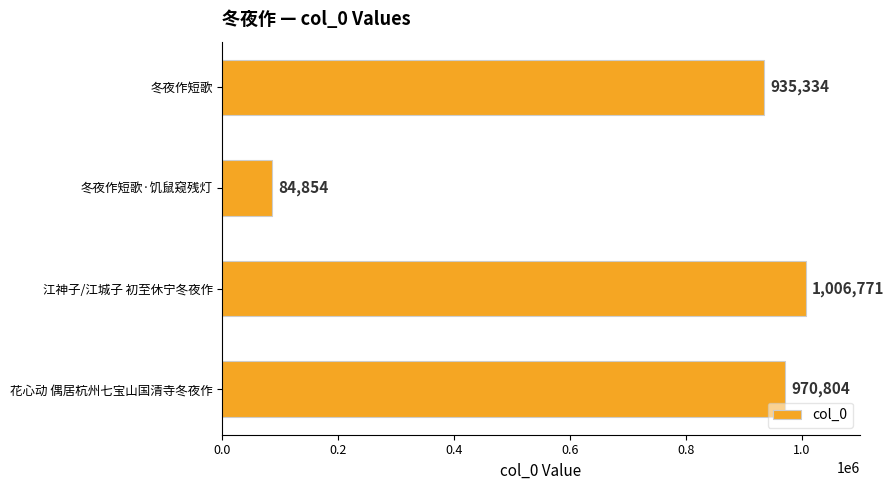

What is the difference between the maximum and minimum values?

921917